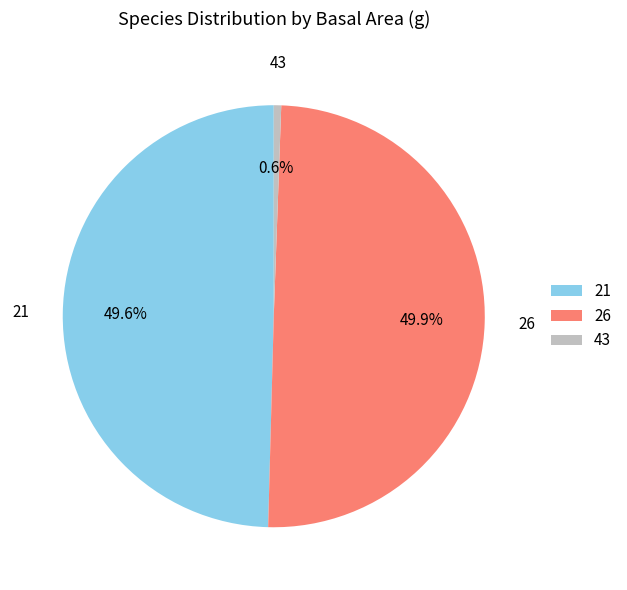

What is the smallest slice in the pie chart?

43